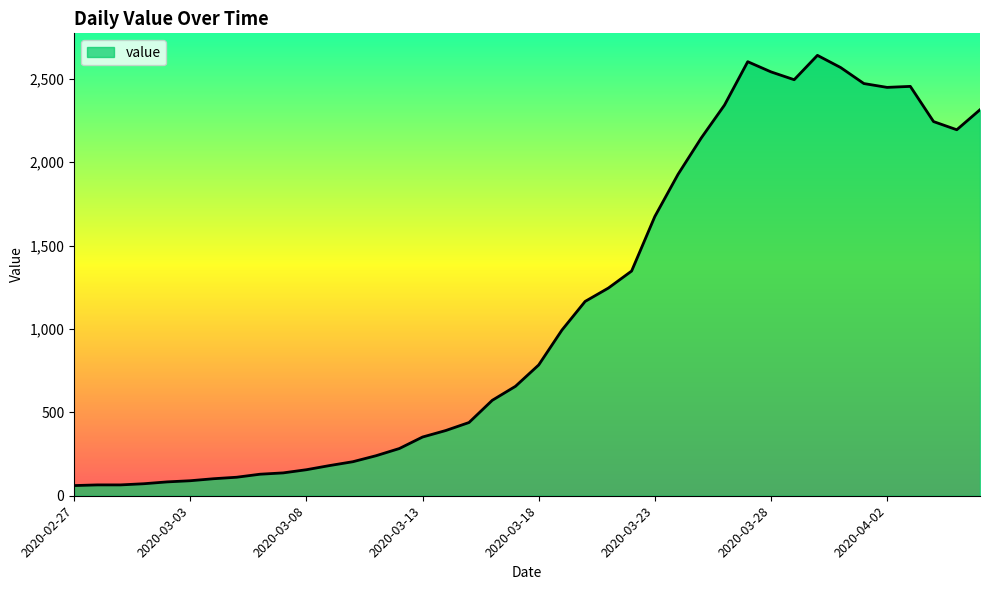

What is the greatest value displayed?

2640